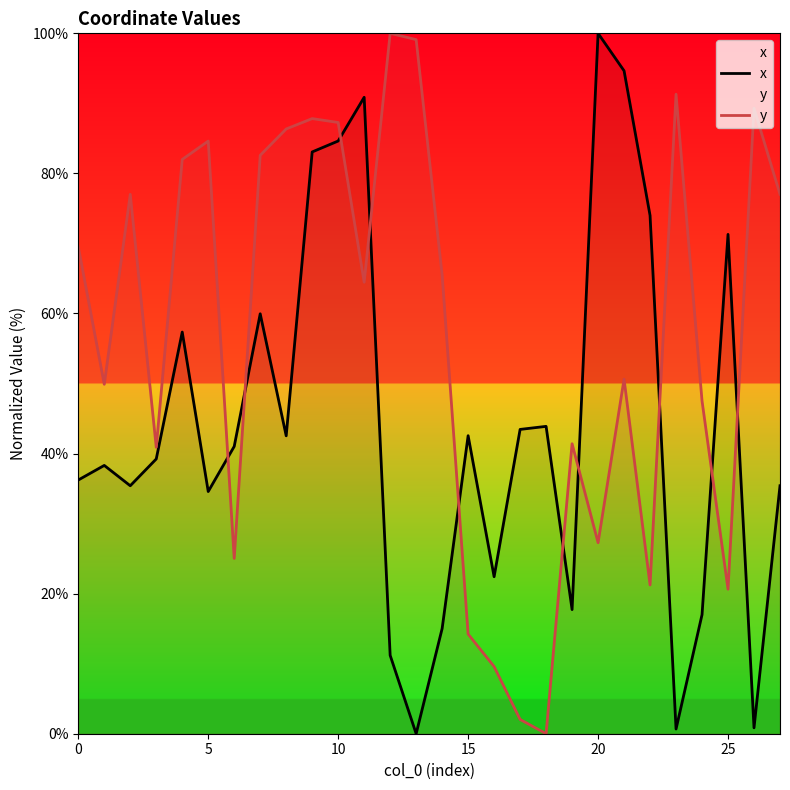

Which series ends up on top after the final intersection of x and y?

y